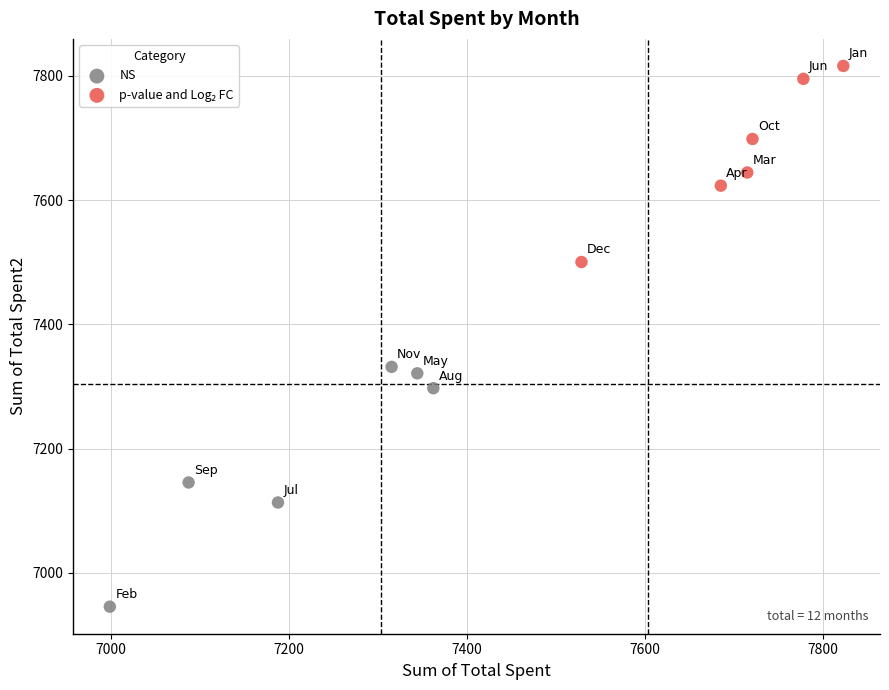

Which series contains the lowest Y value?

NS